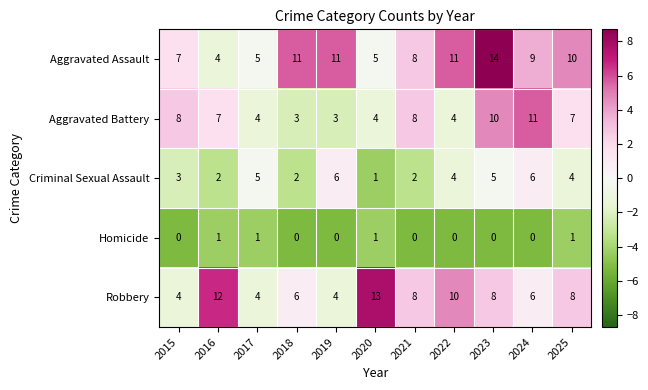

At which category is the sum across all series the highest?

2023